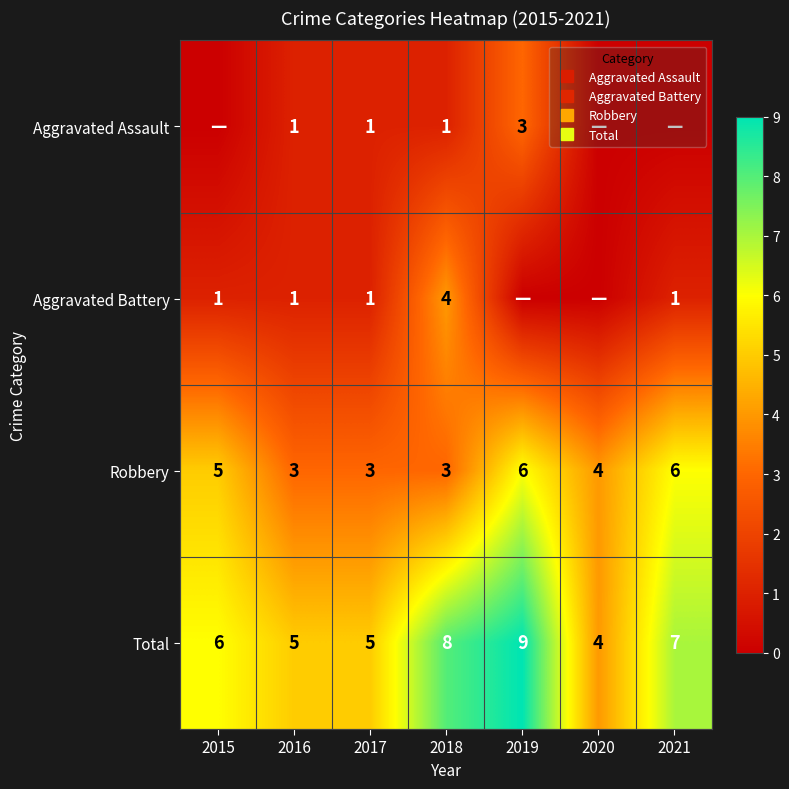

List the series in order of their peak value, highest first.

Total, Robbery, Aggravated Battery, Aggravated Assault